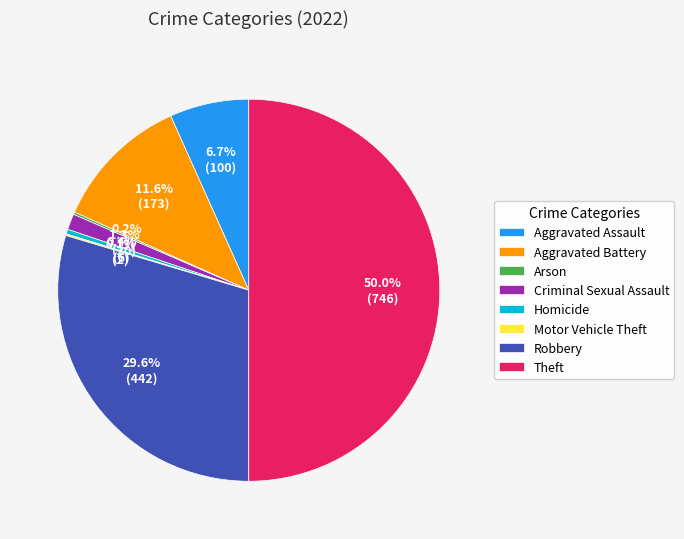

What percentage do Aggravated Battery and Aggravated Assault together represent?

18.3%